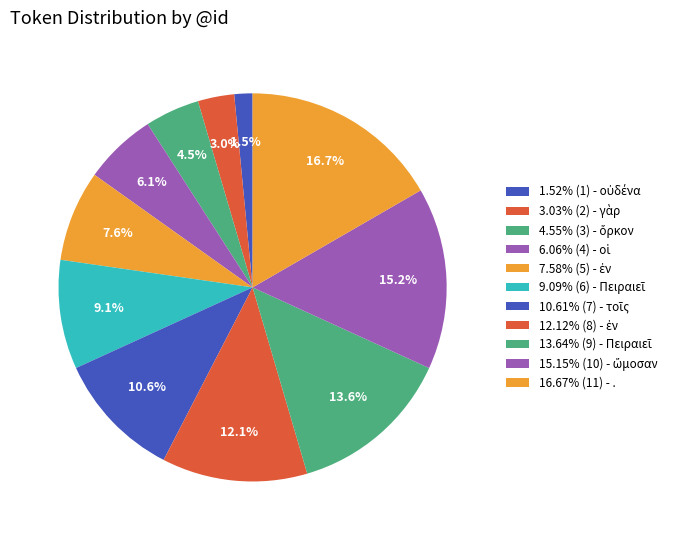

What is the smallest slice in the pie chart?

οὐδένα